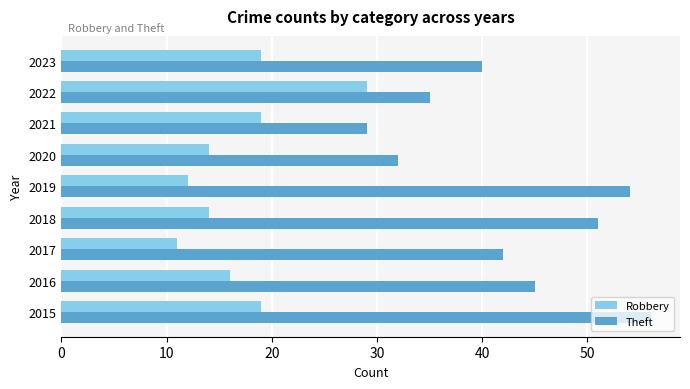

Read the Robbery value at 2021, to the nearest 10.

20